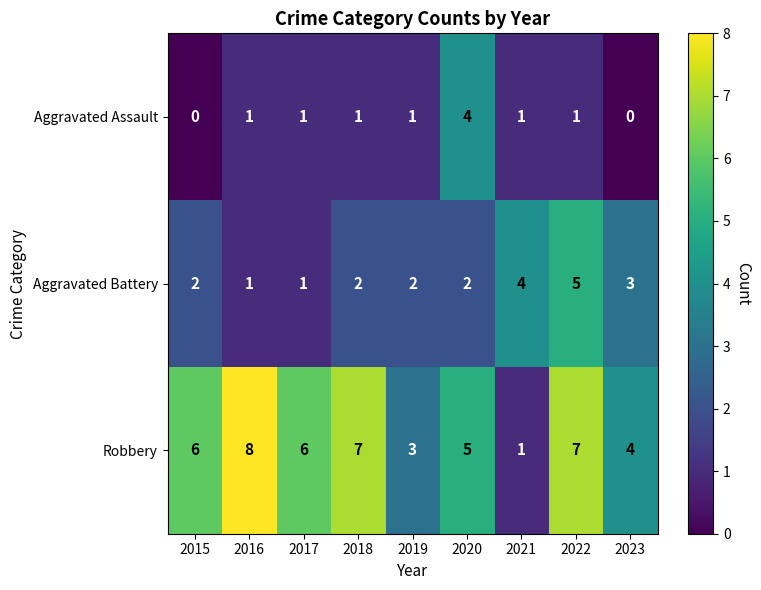

True or false: Robbery has a value of 3 at 2019.

True